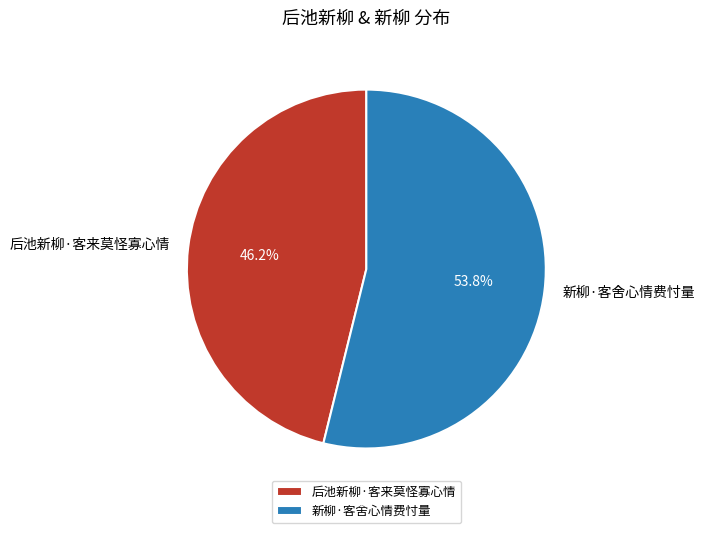

Is there any slice that represents more than half of the pie?

Yes